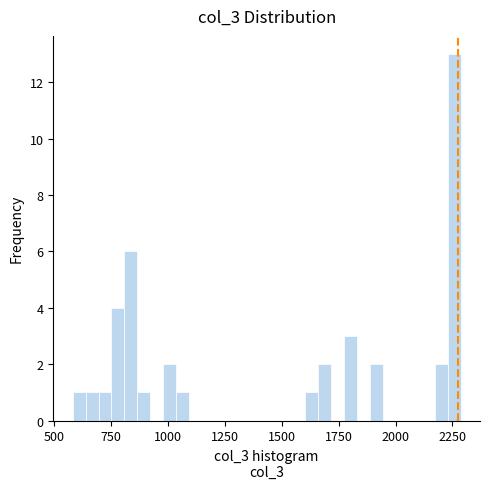

Read against the x-axis, roughly where is the centre of the tallest bar?

2250